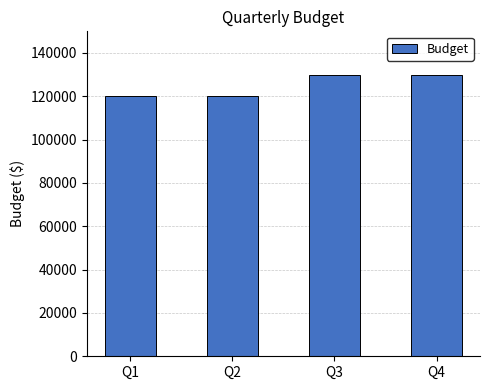

Count the values in the range 120000 to 130000.

4